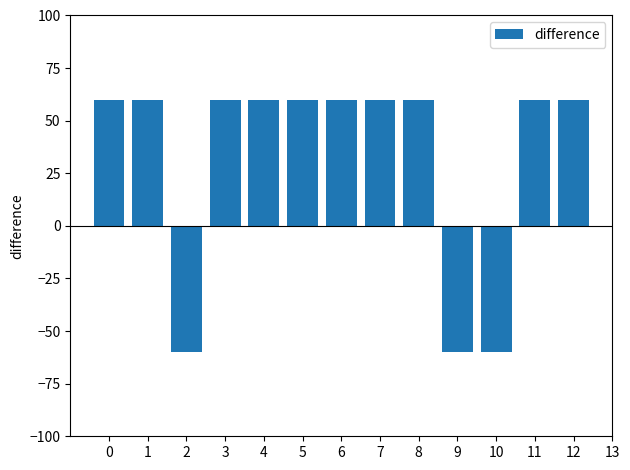

How many positive values are there?

10